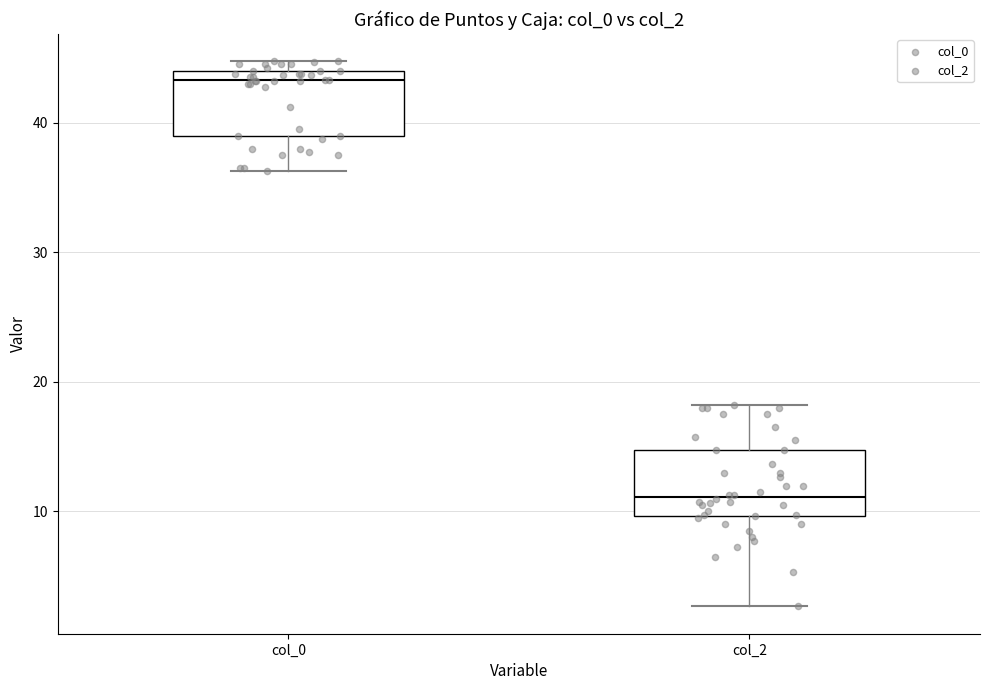

Reading left to right, read every box against the y-axis: the position of its median line, the range the box covers, and the ends of its whiskers. The values are not printed on the chart, so give them approximately, as read against the axis.

col_0: median 43, box 39 to 44, whiskers 36 to 45
col_2: median 11, box 10 to 15, whiskers 3 to 18